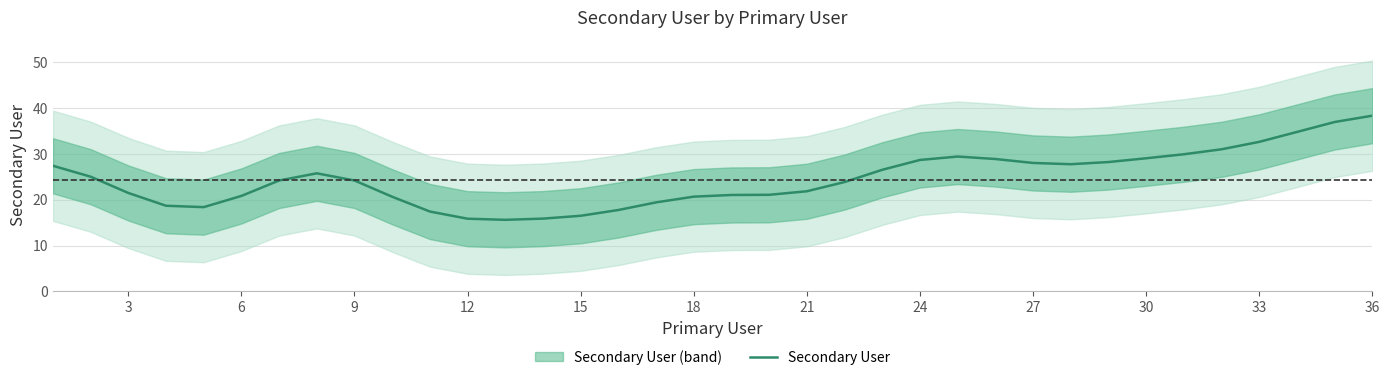

Reading right to left, transcribe all the data shown in this chart.

38.3	36.9	34.7	32.6	31.0	29.9	29.0	28.2	27.7	28.0	28.9	29.4	28.6	26.5	23.8	21.8	21.1	21.0	20.7	19.4	17.7	16.5	15.9	15.6	15.9	17.4	20.6	24.2	25.7	24.2	20.8	18.4	18.7	21.5	25.0	27.4